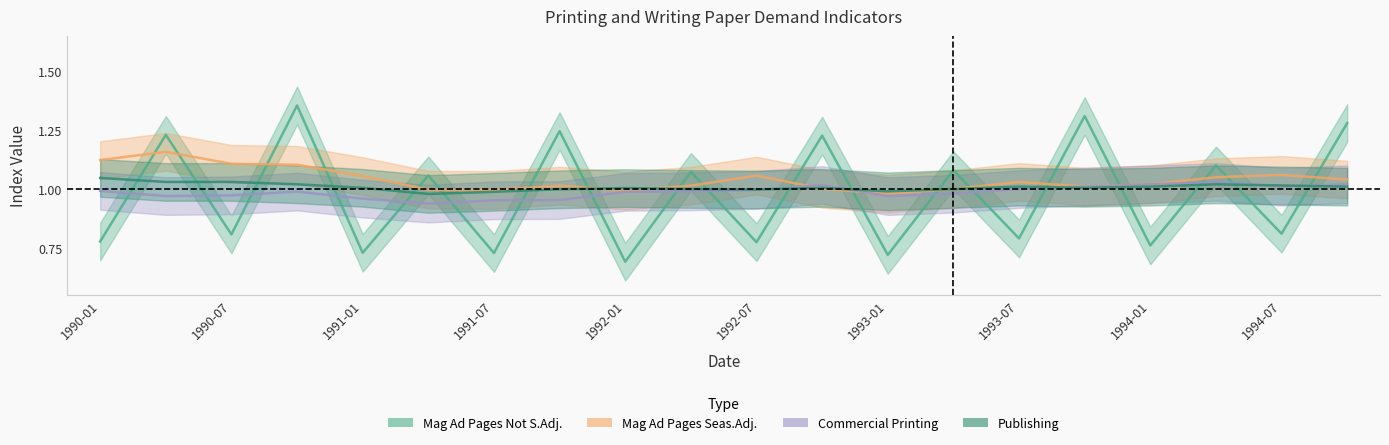

Reading left to right, transcribe all the data shown in this chart.

Mag Ad Pages Not S.Adj.: 1990-01=0.8	1990-04=1.2	1990-07=0.8	1990-10=1.4	1991-01=0.7	1991-04=1.1	1991-07=0.7	1991-10=1.2	1992-01=0.7	1992-04=1.1	1992-07=0.8	1992-10=1.2	1993-01=0.7	1993-04=1.1	1993-07=0.8	1993-10=1.3	1994-01=0.8	1994-04=1.1	1994-07=0.8	1994-10=1.3
Mag Ad Pages Seas.Adj.: 1990-01=1.1	1990-04=1.2	1990-07=1.1	1990-10=1.1	1991-01=1.1	1991-04=1.0	1991-07=1.0	1991-10=1.0	1992-01=1.0	1992-04=1.0	1992-07=1.1	1992-10=1.0	1993-01=1.0	1993-04=1.0	1993-07=1.0	1993-10=1.0	1994-01=1.0	1994-04=1.1	1994-07=1.1	1994-10=1.0
Commercial Printing: 1990-01=1.0	1990-04=1.0	1990-07=1.0	1990-10=1.0	1991-01=1.0	1991-04=0.9	1991-07=1.0	1991-10=1.0	1992-01=1.0	1992-04=1.0	1992-07=1.0	1992-10=1.0	1993-01=1.0	1993-04=1.0	1993-07=1.0	1993-10=1.0	1994-01=1.0	1994-04=1.0	1994-07=1.0	1994-10=1.0
Publishing: 1990-01=1.0	1990-04=1.0	1990-07=1.0	1990-10=1.0	1991-01=1.0	1991-04=1.0	1991-07=1.0	1991-10=1.0	1992-01=1.0	1992-04=1.0	1992-07=1.0	1992-10=1.0	1993-01=1.0	1993-04=1.0	1993-07=1.0	1993-10=1.0	1994-01=1.0	1994-04=1.0	1994-07=1.0	1994-10=1.0